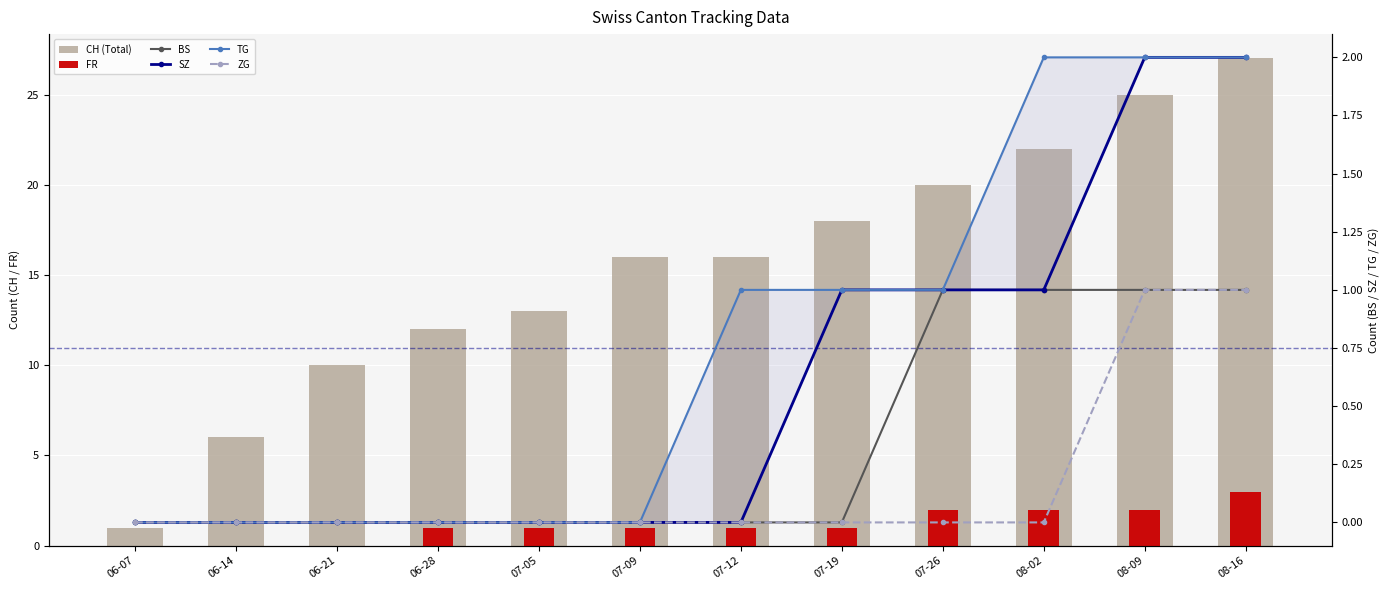

Reading left to right, transcribe all the data shown in this chart.

CH (Total): 1	6	10	12	13	16	16	18	20	22	25	27
FR: 0	0	0	1	1	1	1	1	2	2	2	3
BS: 0	0	0	0	0	0	0	0	1	1	1	1
SZ: 0	0	0	0	0	0	0	1	1	1	2	2
TG: 0	0	0	0	0	0	1	1	1	2	2	2
ZG: 0	0	0	0	0	0	0	0	0	0	1	1